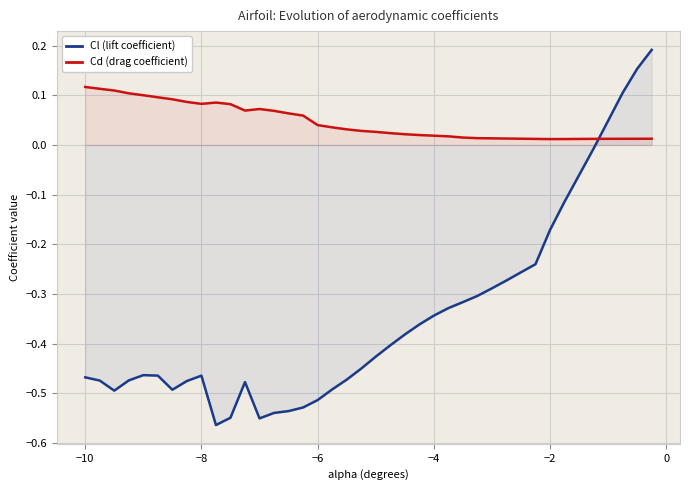

True or false: Cd (drag coefficient) and Cl (lift coefficient) cross at least once.

True